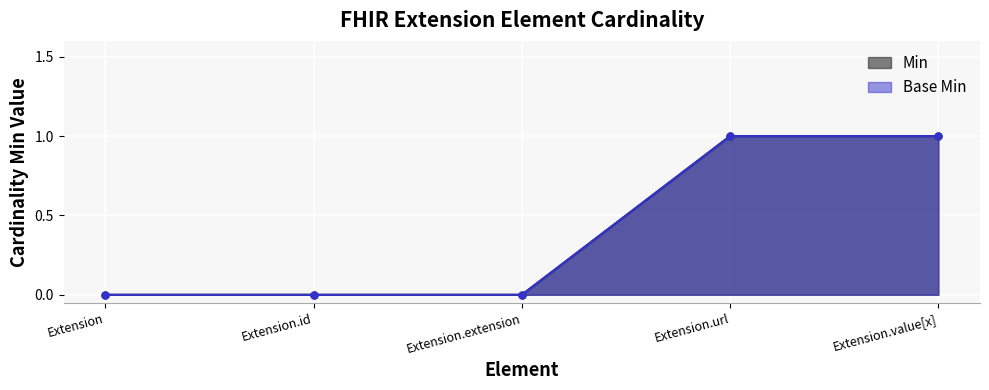

Reading left to right, transcribe all the data shown in this chart.

Min: Extension=0	Extension.id=0	Extension.extension=0	Extension.url=1	Extension.value[x]=1
Base Min: Extension=0	Extension.id=0	Extension.extension=0	Extension.url=1	Extension.value[x]=1